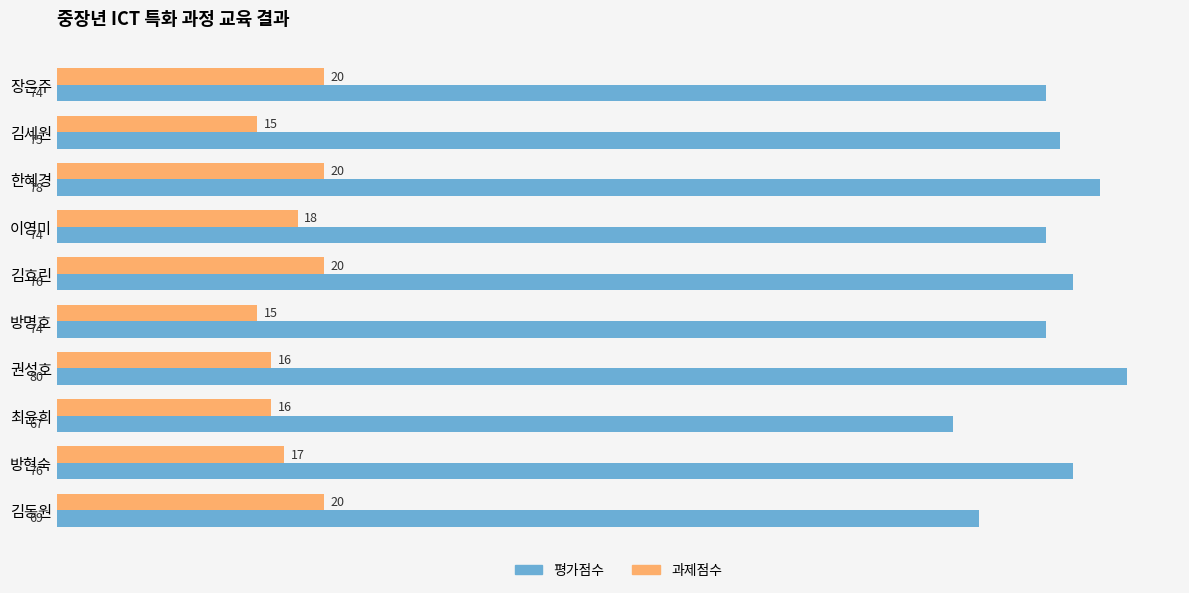

What is the maximum value for 평가점수?

80